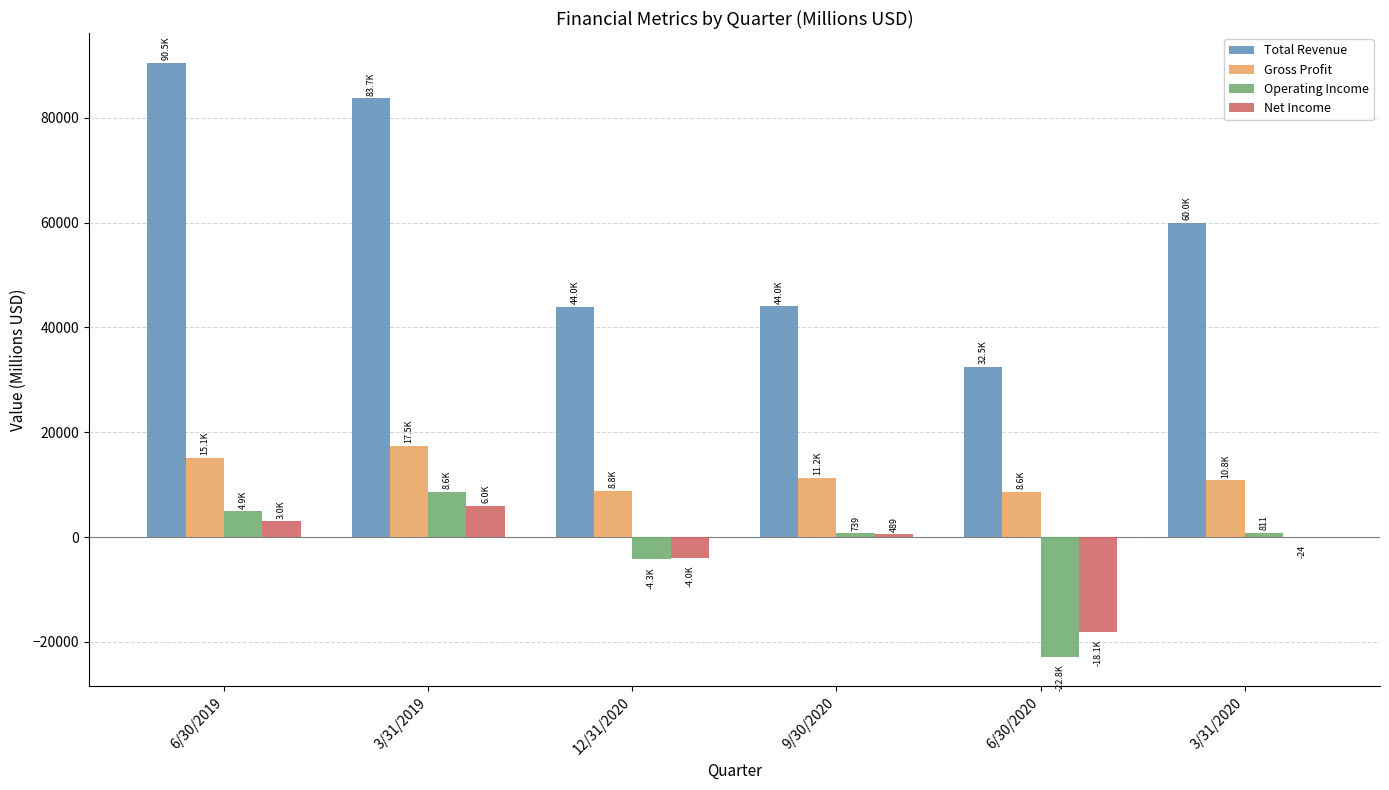

What is the total value across all series at 6/30/2019?

113537